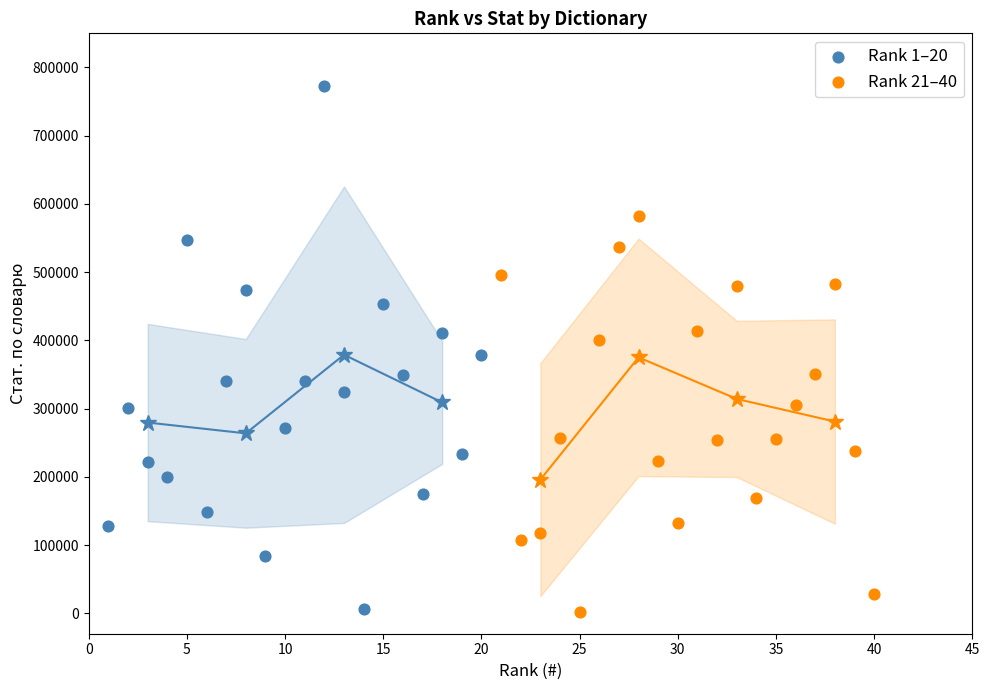

Which series has the widest spread of Y values?

Rank 1–20